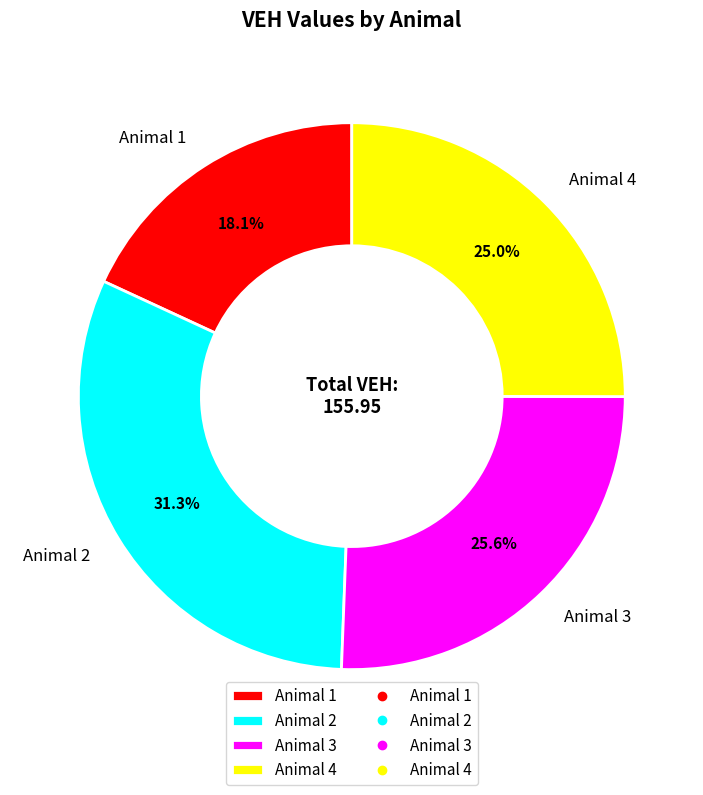

Rank the categories by value from highest to lowest.

Animal 2, Animal 3, Animal 4, Animal 1